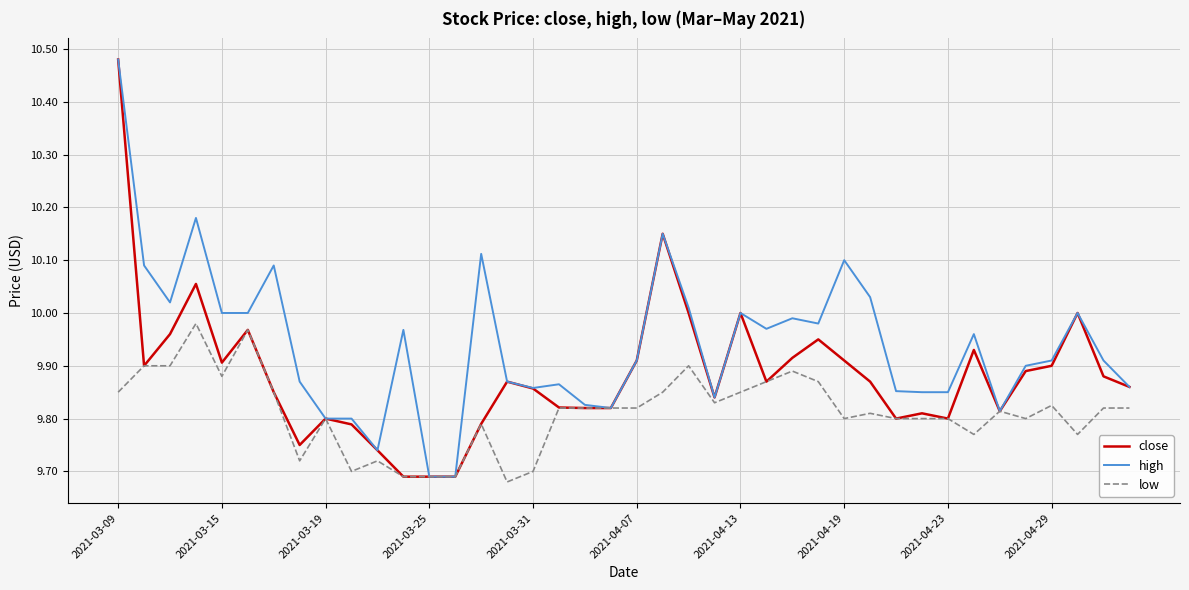

Rank the series by their average value, from highest to lowest.

high, close, low